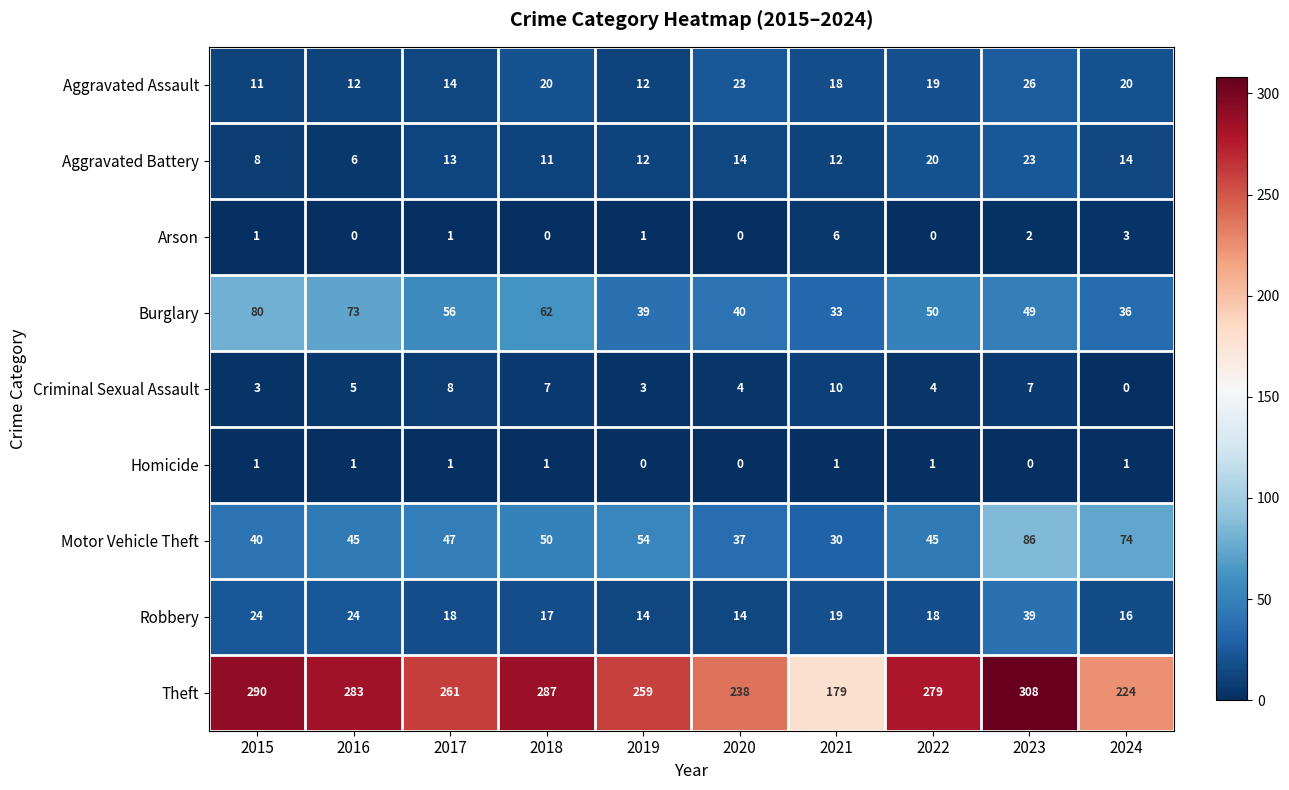

What value does the Aggravated Battery series have at 2015?

8